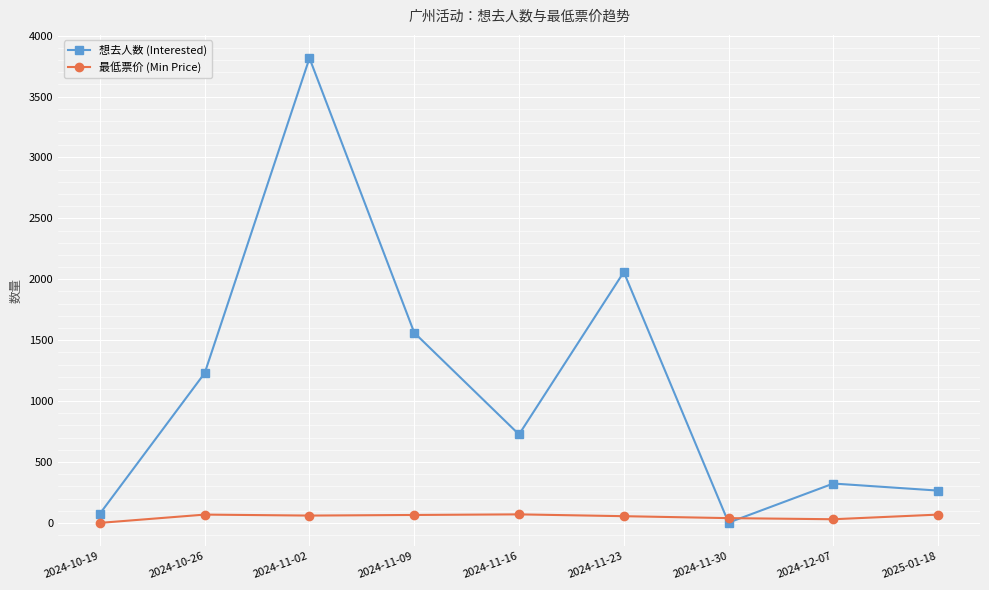

What is the label of the 5th point from the left?

2024-11-16